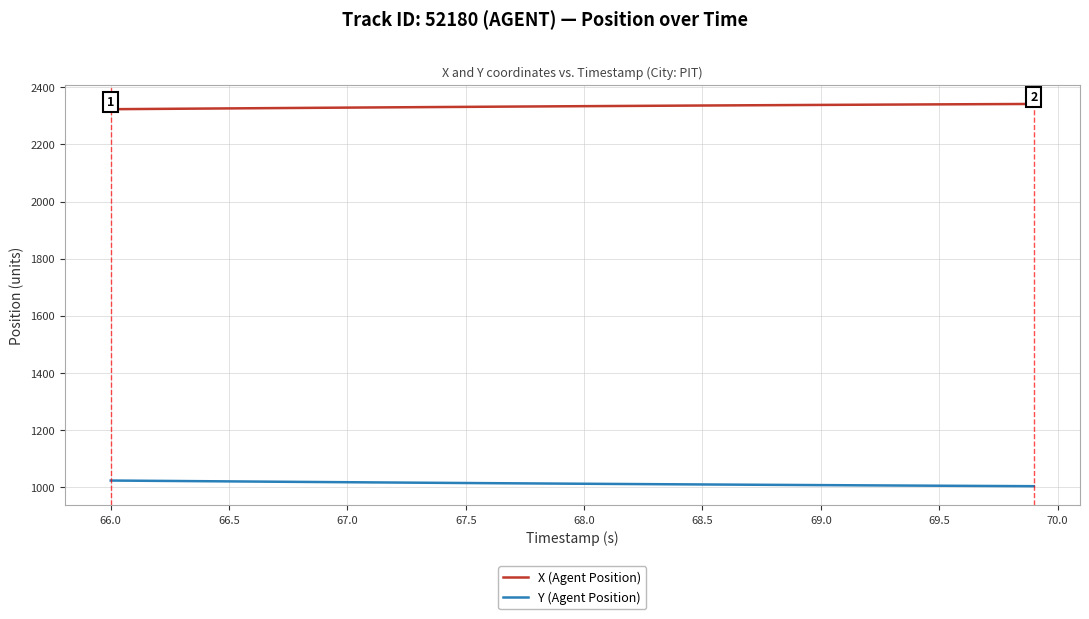

Is this an area chart (filled region under the line)?

No